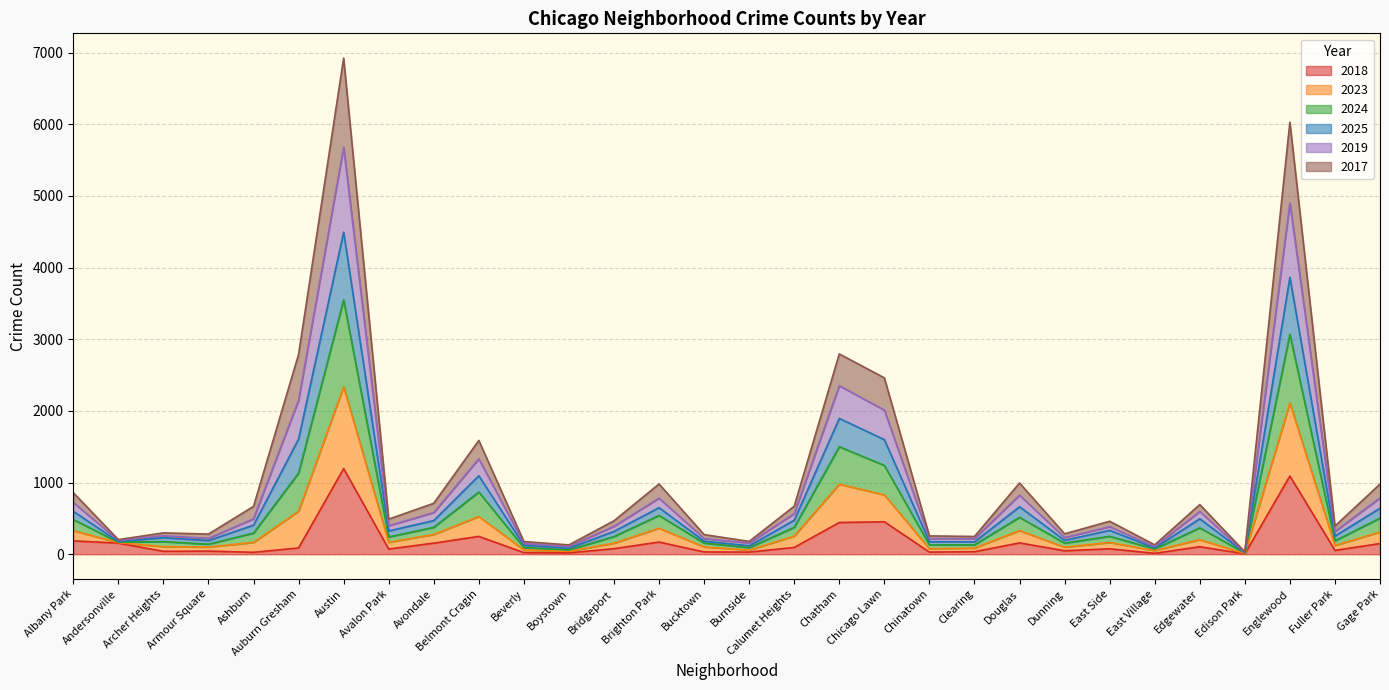

What position from the right is Bridgeport?

18